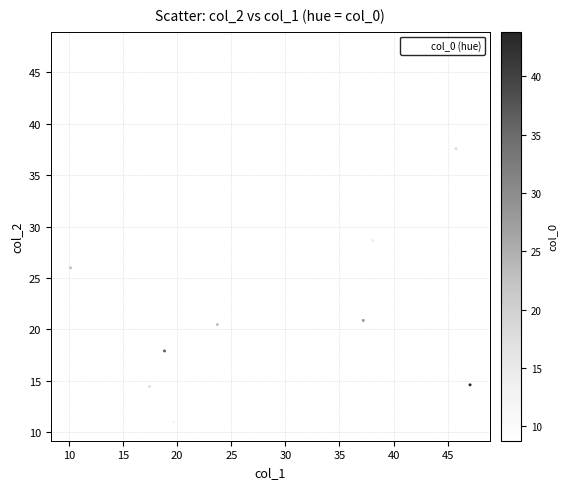

What is the range of X values (max minus min)?

36.9